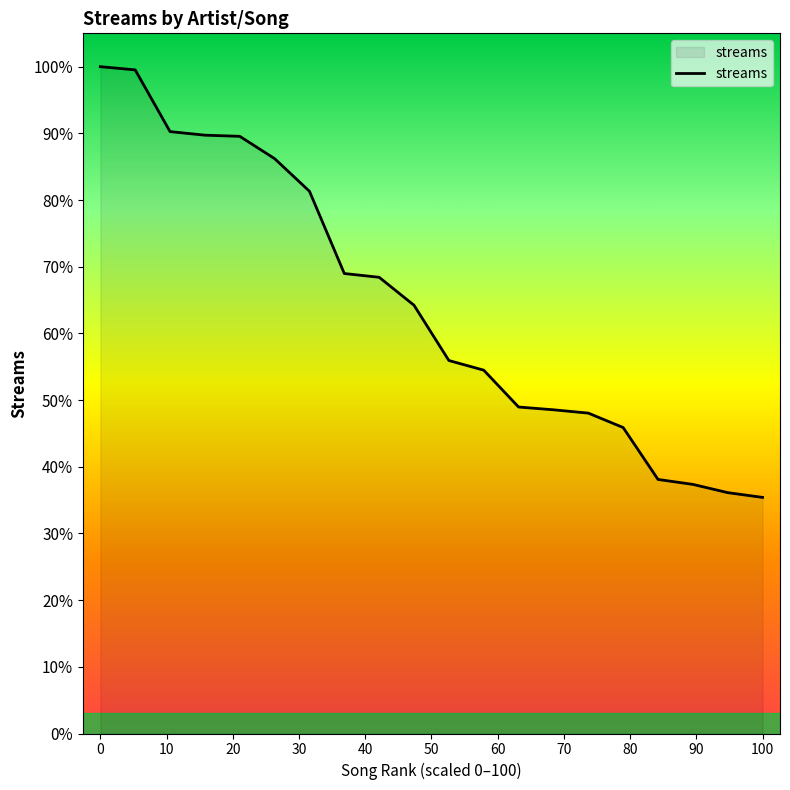

Is this an area chart (filled region under the line)?

Yes